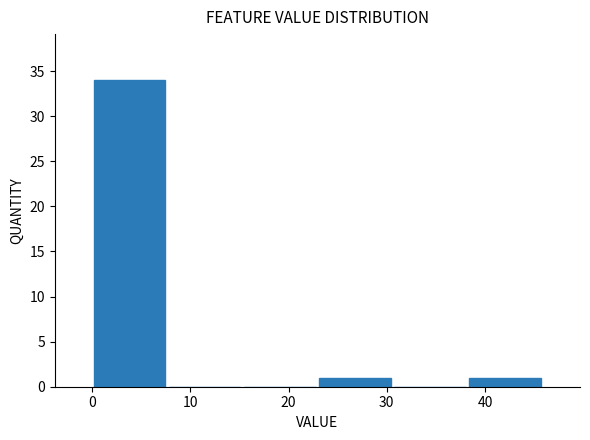

Reading left to right, transcribe this chart: for each bar, give the range it covers on the x-axis and its height. Neither the bar edges nor the heights are printed on the chart, so give them approximately, as read against the axes.

0 to 8: 34
8 to 15: 0
15 to 23: 0
23 to 31: 1
31 to 38: 0
38 to 46: 1